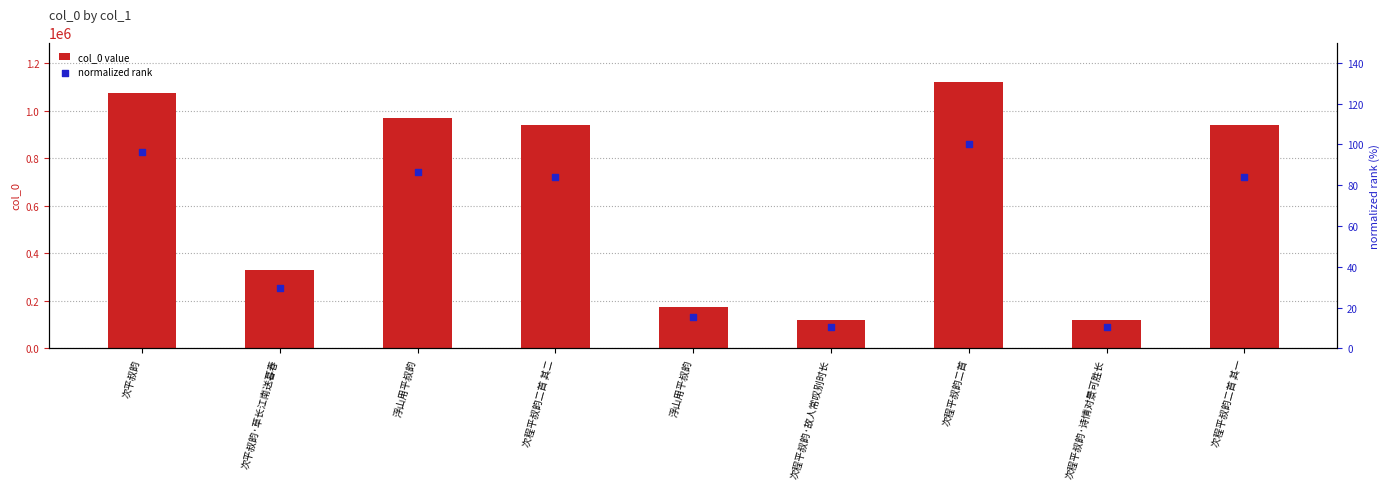

What is the total value across all series at 次平叔韵?

1076804.2